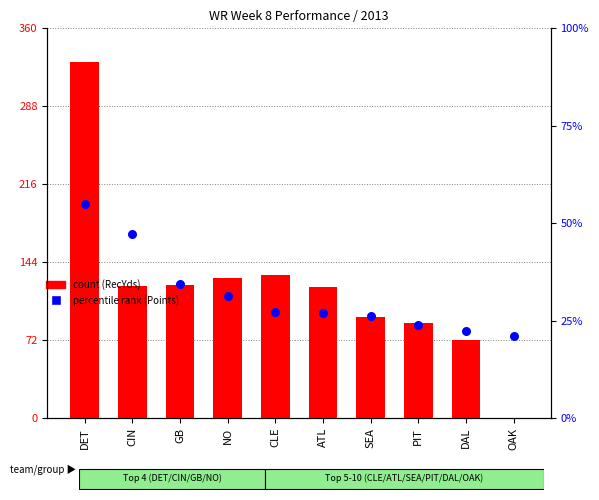

At which category is the sum across all series the highest?

DET